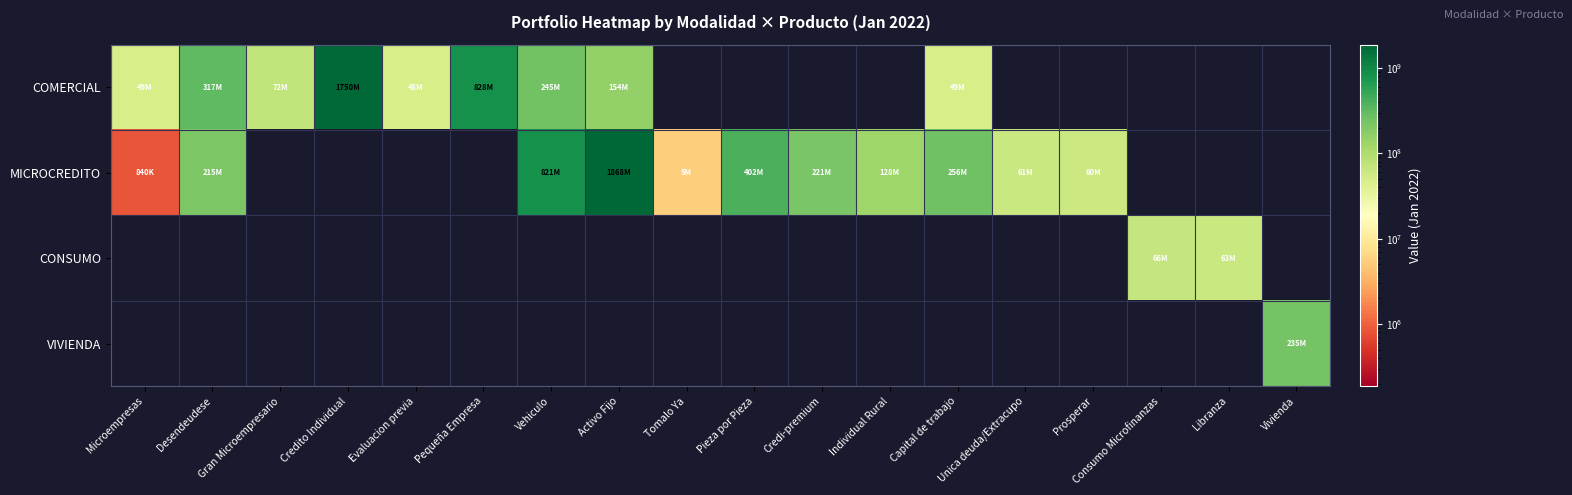

Reading left to right, what are all the values shown in this chart?

COMERCIAL: Microempresas=49337044.5	Desendeudese=316665228.6	Gran Microempresario=71717549.5	Credito Individual=1749583244.1	Evaluacion previa=47792830.1	Pequeña Empresa=828432019.0	Vehiculo=245159285.8	Activo Fijo=153716348.8	Tomalo Ya=0.0	Pieza por Pieza=0.0	Credi-premium=0.0	Individual Rural=0.0	Capital de trabajo=49337044.5	Unica deuda/Extracupo=0.0	Prosperar=0.0	Consumo Microfinanzas=0.0	Libranza=0.0	Vivienda=0.0
MICROCREDITO: Microempresas=839853.3	Desendeudese=214537899.4	Gran Microempresario=0.0	Credito Individual=0.0	Evaluacion previa=0.0	Pequeña Empresa=0.0	Vehiculo=820820638.8	Activo Fijo=1867978309.6	Tomalo Ya=5343332.4	Pieza por Pieza=401556562.1	Credi-premium=221215522.6	Individual Rural=128254525.0	Capital de trabajo=256013812.1	Unica deuda/Extracupo=61312430.5	Prosperar=60018930.1	Consumo Microfinanzas=0.0	Libranza=0.0	Vivienda=0.0
CONSUMO: Microempresas=0.0	Desendeudese=0.0	Gran Microempresario=0.0	Credito Individual=0.0	Evaluacion previa=0.0	Pequeña Empresa=0.0	Vehiculo=0.0	Activo Fijo=0.0	Tomalo Ya=0.0	Pieza por Pieza=0.0	Credi-premium=0.0	Individual Rural=0.0	Capital de trabajo=0.0	Unica deuda/Extracupo=0.0	Prosperar=0.0	Consumo Microfinanzas=66203605.6	Libranza=63043333.8	Vivienda=0.0
VIVIENDA: Microempresas=0.0	Desendeudese=0.0	Gran Microempresario=0.0	Credito Individual=0.0	Evaluacion previa=0.0	Pequeña Empresa=0.0	Vehiculo=0.0	Activo Fijo=0.0	Tomalo Ya=0.0	Pieza por Pieza=0.0	Credi-premium=0.0	Individual Rural=0.0	Capital de trabajo=0.0	Unica deuda/Extracupo=0.0	Prosperar=0.0	Consumo Microfinanzas=0.0	Libranza=0.0	Vivienda=235216124.4